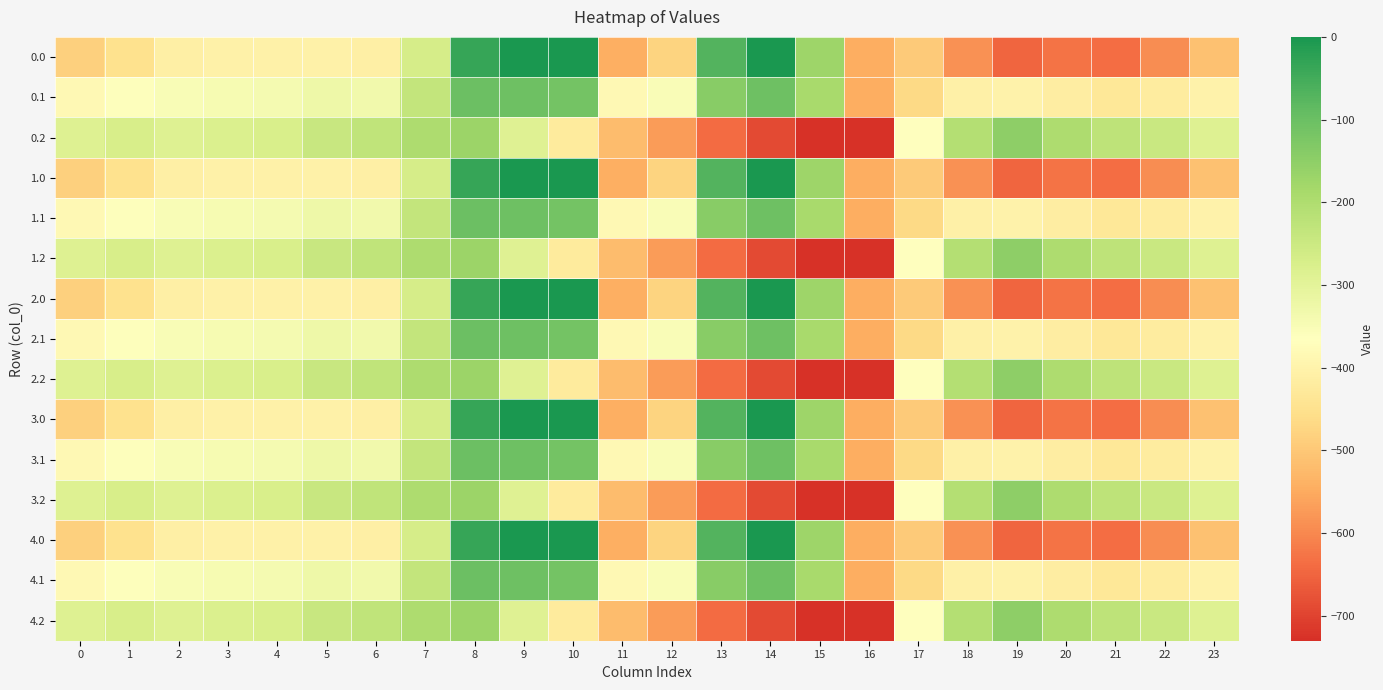

Which category has the lowest value across all series?

16